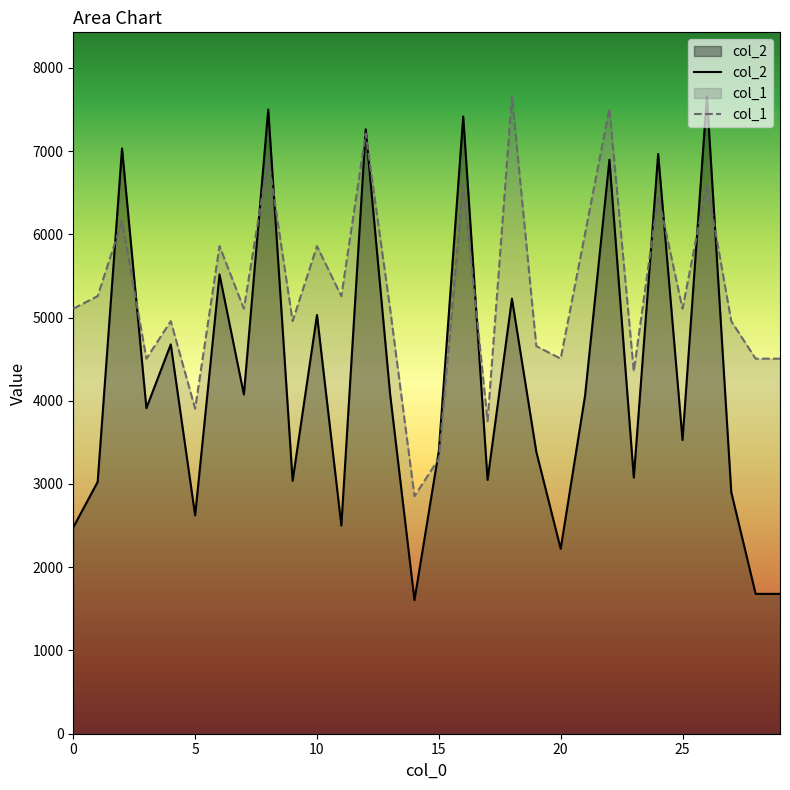

Is it true that col_1 equals 6608.6 at 16?

True